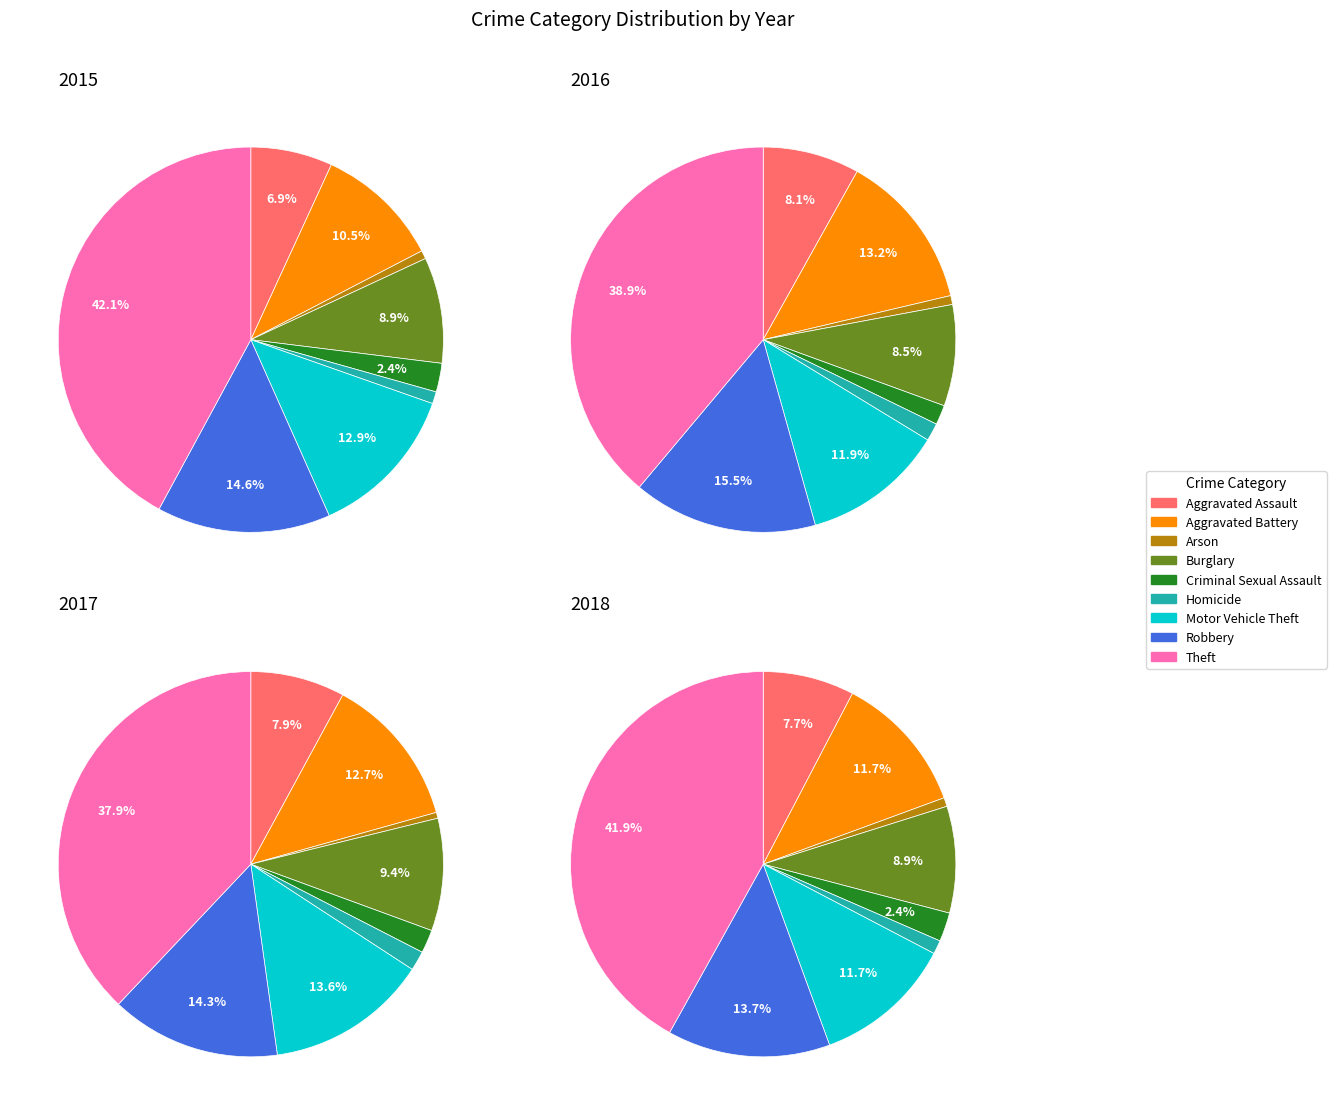

At Burglary, list the series in order from largest to smallest.

2017, 2018, 2016, 2015